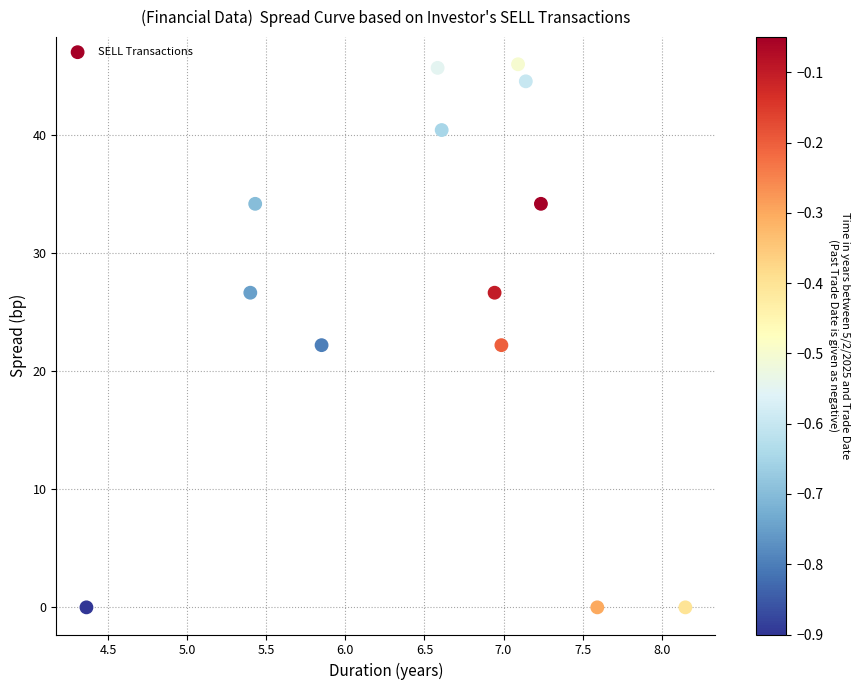

What is the range of X values (max minus min)?

3.8